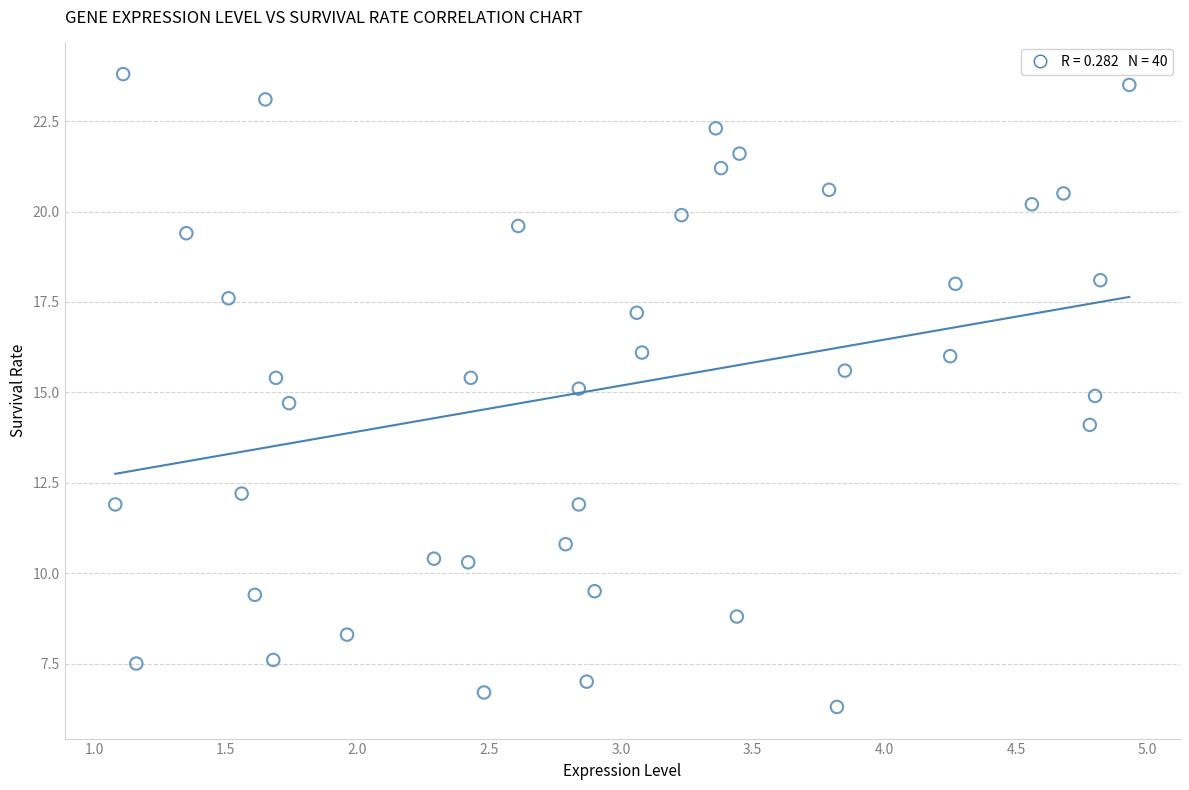

What is the range of X values (max minus min)?

3.8